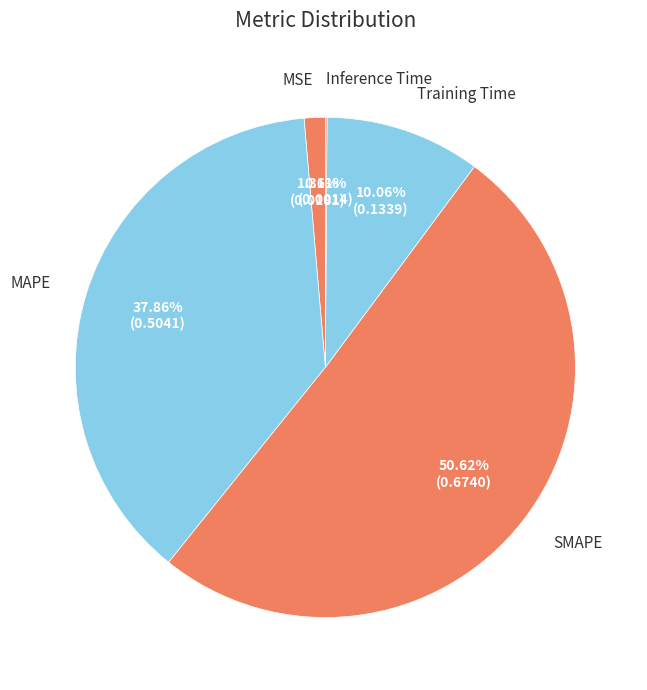

To the nearest percent, what portion does Training Time represent?

10%